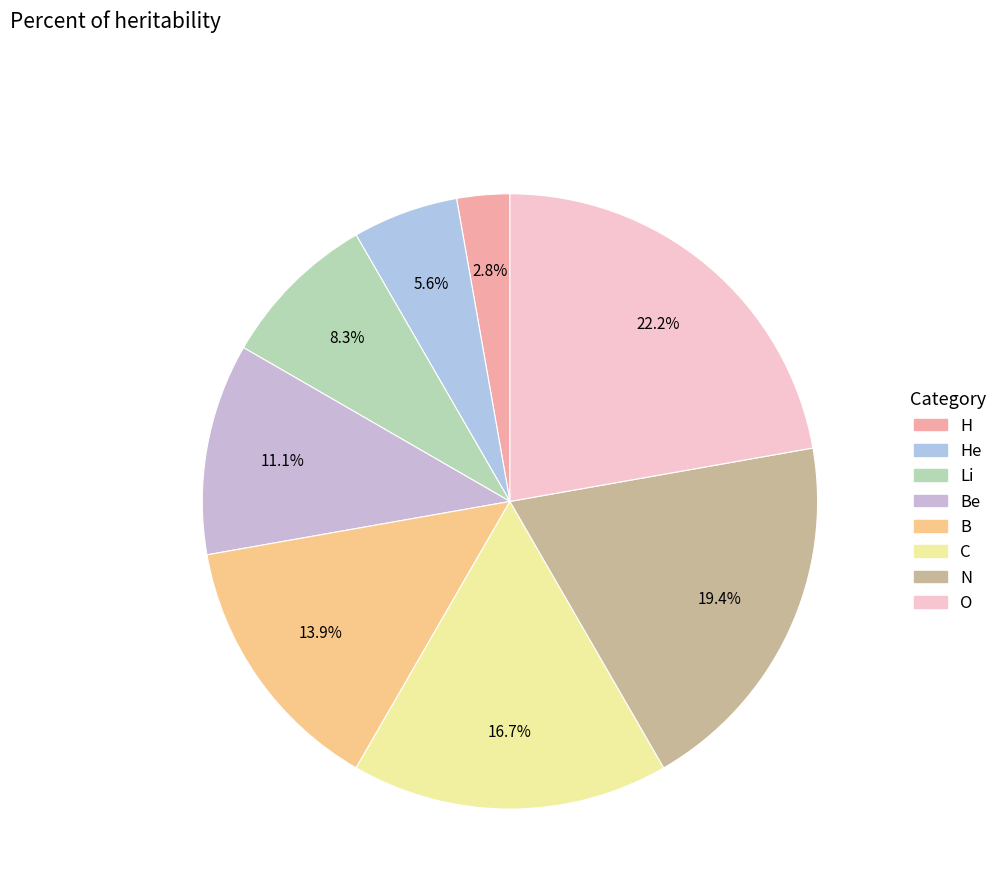

Which slice is the largest?

O